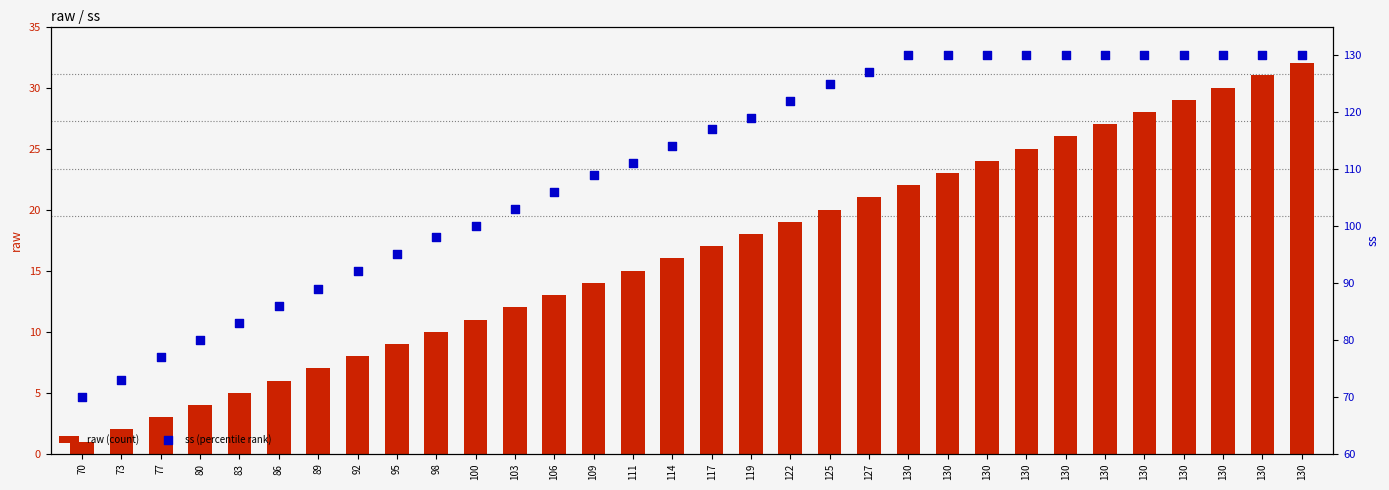

Which series contains the highest Y value?

ss (percentile rank)